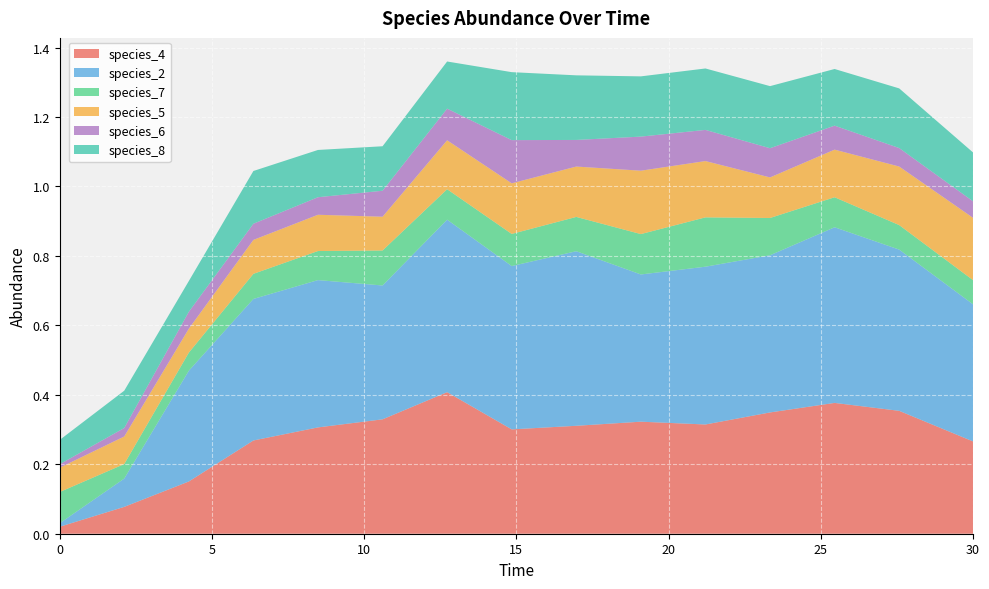

Reading left to right, what are all the values shown in this chart?

species_4: 0.0=0.0	2.121212121212121=0.1	4.242424242424242=0.2	6.363636363636364=0.3	8.484848484848484=0.3	10.606060606060606=0.3	12.727272727272728=0.4	14.84848484848485=0.3	16.96969696969697=0.3	19.09090909090909=0.3	21.21212121212121=0.3	23.333333333333336=0.3	25.454545454545457=0.4	27.575757575757574=0.4	30.0=0.3
species_2: 0.0=0.0	2.121212121212121=0.1	4.242424242424242=0.3	6.363636363636364=0.4	8.484848484848484=0.4	10.606060606060606=0.4	12.727272727272728=0.5	14.84848484848485=0.5	16.96969696969697=0.5	19.09090909090909=0.4	21.21212121212121=0.5	23.333333333333336=0.5	25.454545454545457=0.5	27.575757575757574=0.5	30.0=0.4
species_7: 0.0=0.1	2.121212121212121=0.0	4.242424242424242=0.1	6.363636363636364=0.1	8.484848484848484=0.1	10.606060606060606=0.1	12.727272727272728=0.1	14.84848484848485=0.1	16.96969696969697=0.1	19.09090909090909=0.1	21.21212121212121=0.1	23.333333333333336=0.1	25.454545454545457=0.1	27.575757575757574=0.1	30.0=0.1
species_5: 0.0=0.1	2.121212121212121=0.1	4.242424242424242=0.1	6.363636363636364=0.1	8.484848484848484=0.1	10.606060606060606=0.1	12.727272727272728=0.1	14.84848484848485=0.1	16.96969696969697=0.1	19.09090909090909=0.2	21.21212121212121=0.2	23.333333333333336=0.1	25.454545454545457=0.1	27.575757575757574=0.2	30.0=0.2
species_6: 0.0=0.0	2.121212121212121=0.0	4.242424242424242=0.0	6.363636363636364=0.0	8.484848484848484=0.1	10.606060606060606=0.1	12.727272727272728=0.1	14.84848484848485=0.1	16.96969696969697=0.1	19.09090909090909=0.1	21.21212121212121=0.1	23.333333333333336=0.1	25.454545454545457=0.1	27.575757575757574=0.1	30.0=0.0
species_8: 0.0=0.1	2.121212121212121=0.1	4.242424242424242=0.1	6.363636363636364=0.2	8.484848484848484=0.1	10.606060606060606=0.1	12.727272727272728=0.1	14.84848484848485=0.2	16.96969696969697=0.2	19.09090909090909=0.2	21.21212121212121=0.2	23.333333333333336=0.2	25.454545454545457=0.2	27.575757575757574=0.2	30.0=0.1